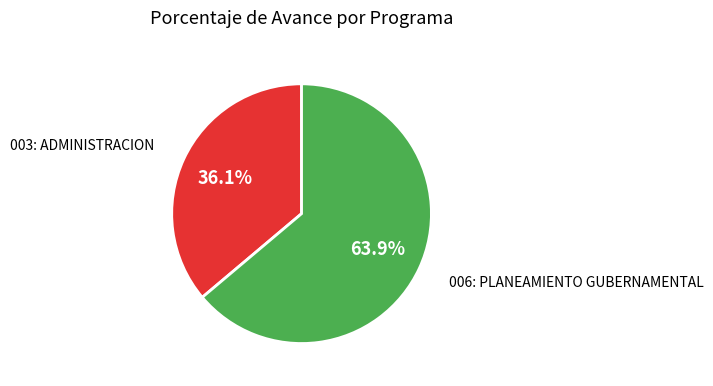

Is there a majority slice in this chart?

Yes